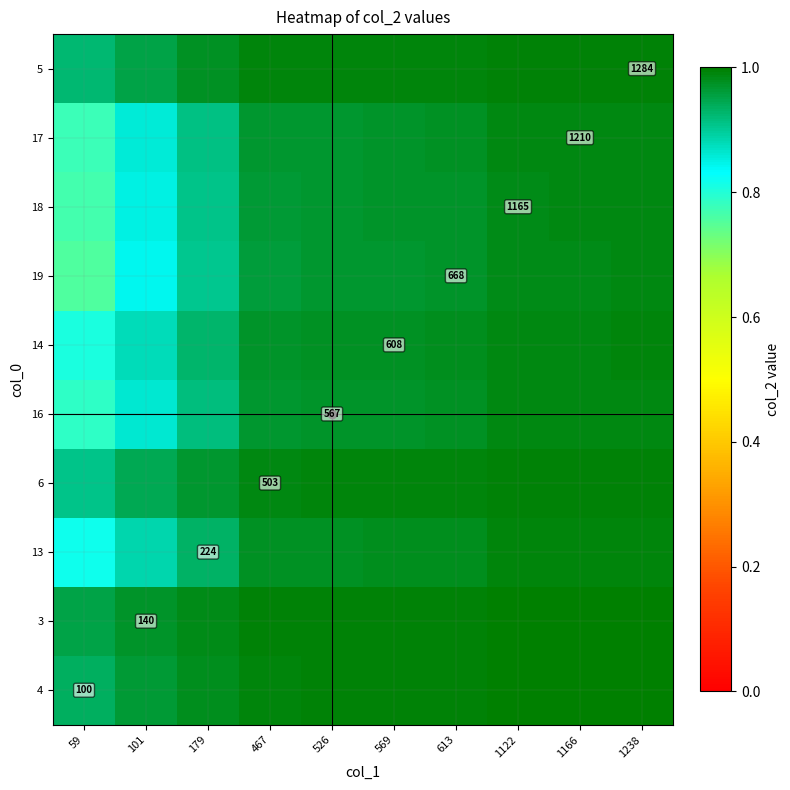

What is the sum of the 16 values at 59 and 1166?

1.8